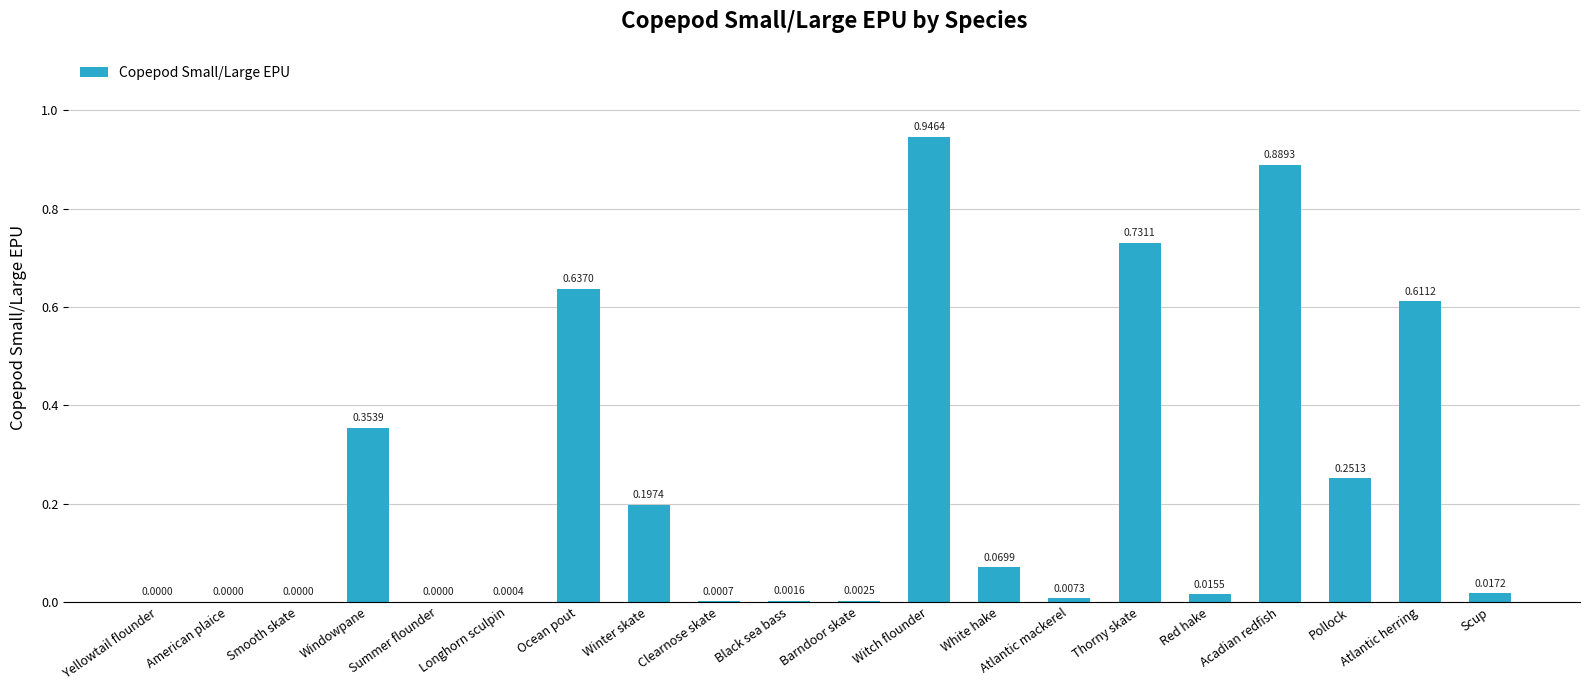

What is the change in value from Windowpane to Summer flounder?

-0.4